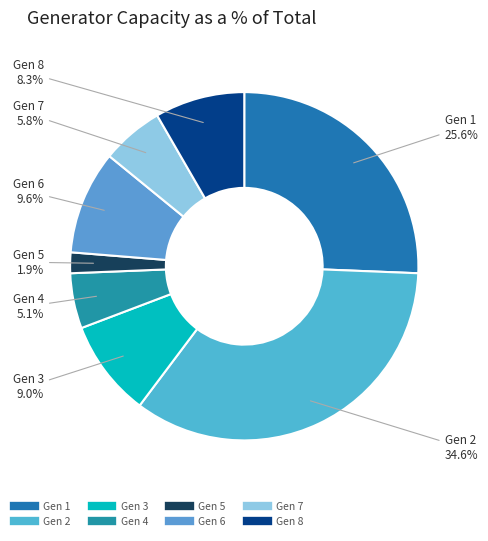

Rank the categories by value from highest to lowest.

Gen 2, Gen 1, Gen 6, Gen 3, Gen 8, Gen 7, Gen 4, Gen 5